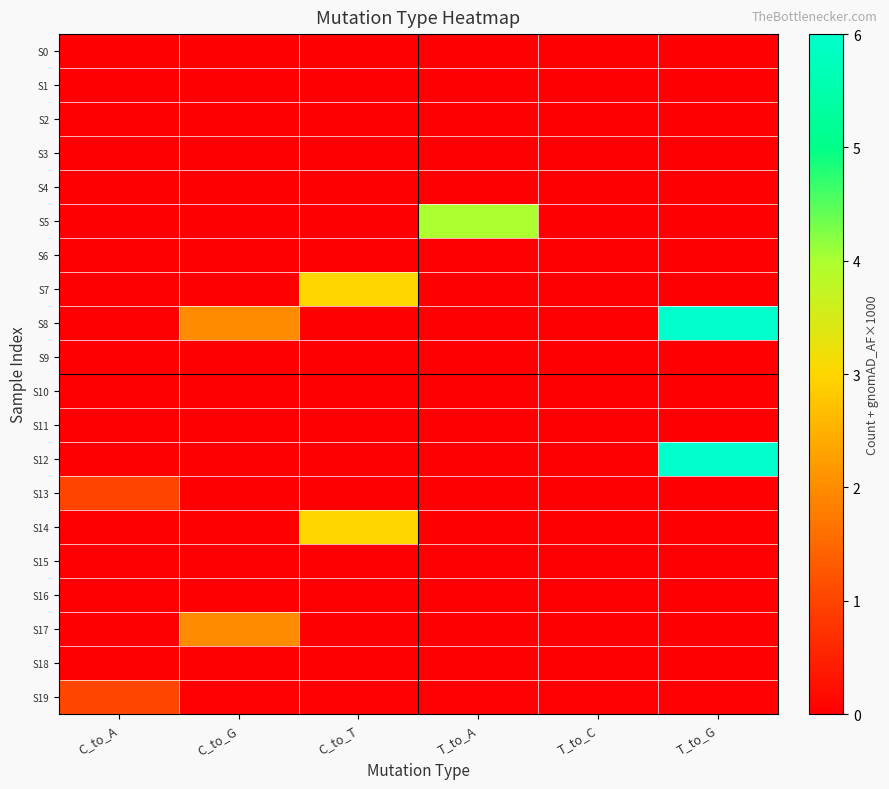

Which series changed the most between C_to_T and T_to_G?

S8